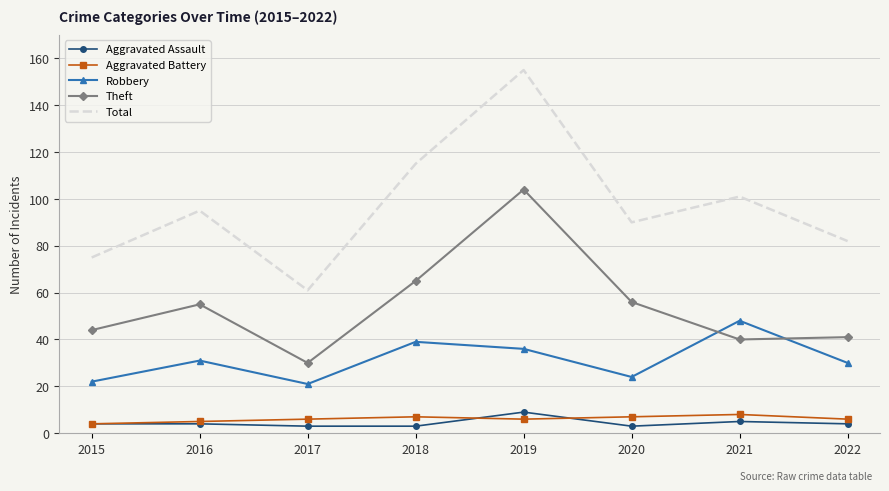

Reading right to left, extract all data points from this chart.

Aggravated Assault: 4	5	3	9	3	3	4	4
Aggravated Battery: 6	8	7	6	7	6	5	4
Robbery: 30	48	24	36	39	21	31	22
Theft: 41	40	56	104	65	30	55	44
Total: 82	101	90	155	115	61	95	75